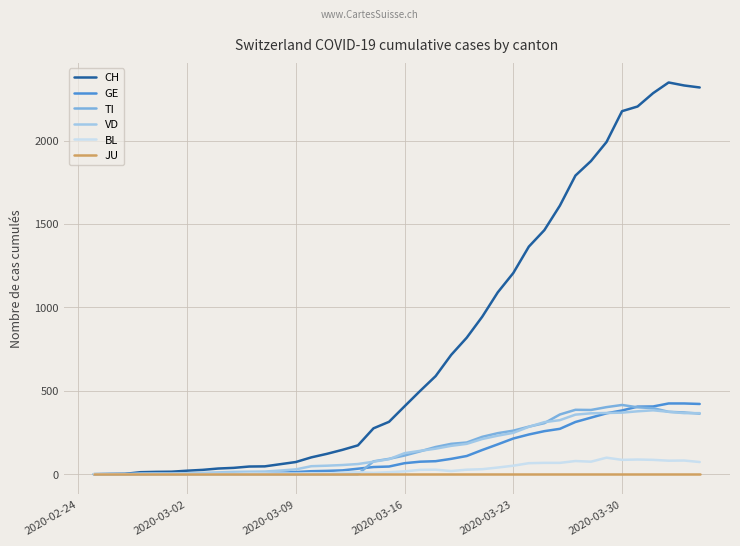

What is the greatest value displayed?

2348